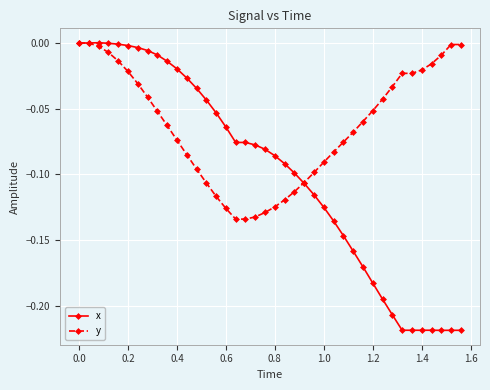

Which series has the largest range (max minus min)?

x